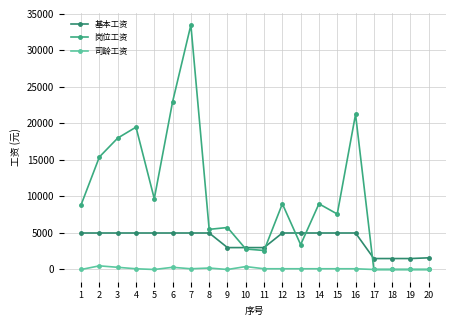

What is the total value across all series at 3?

23300.0